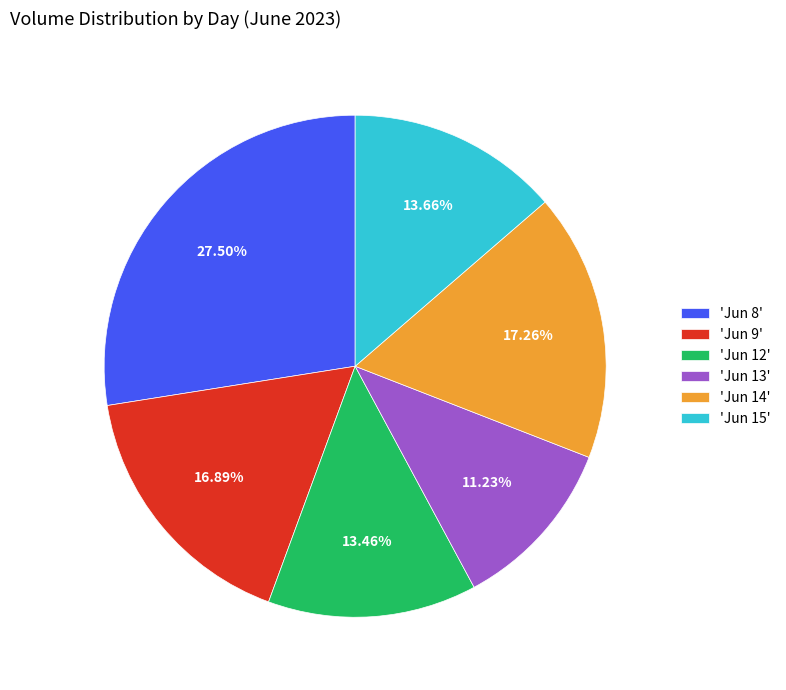

Is the sum of 'Jun 14' and 'Jun 9' greater than half?

No